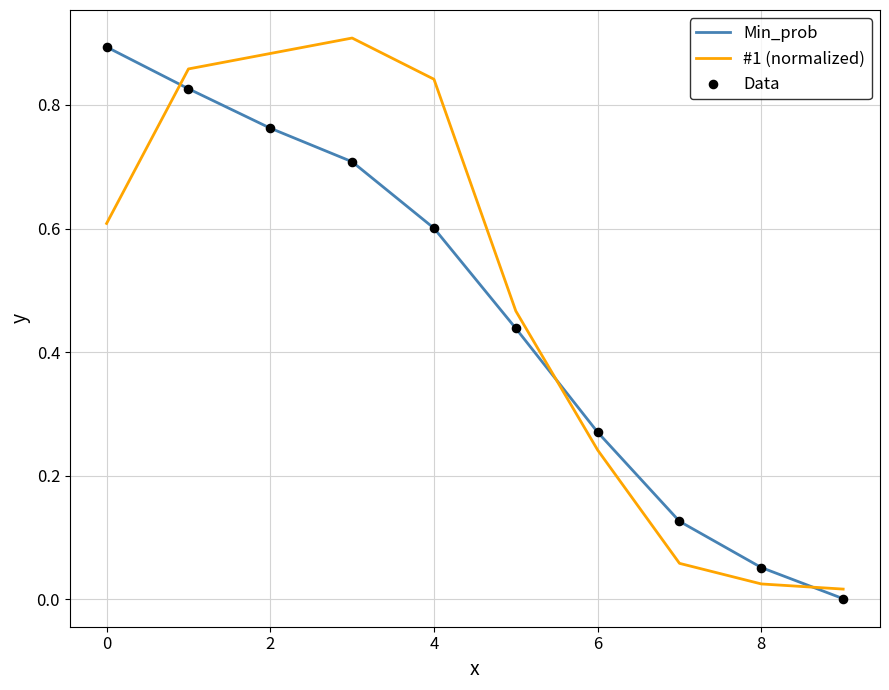

True or false: #1 (normalized) and Min_prob intersect in this chart.

True